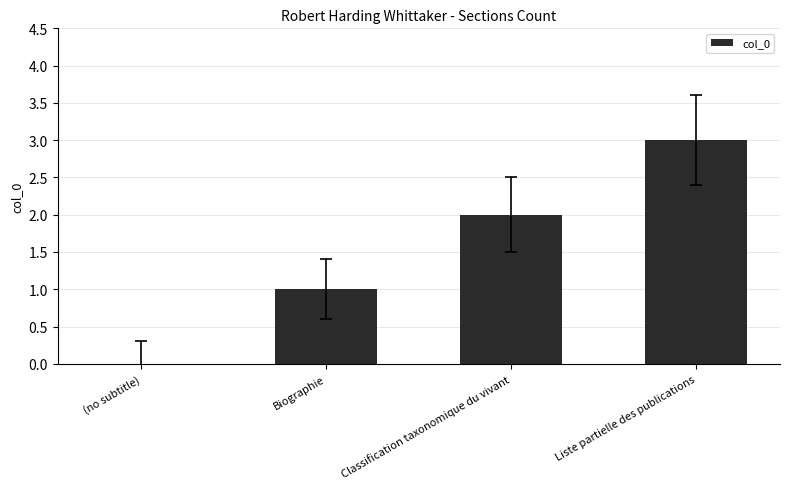

What is the greatest value displayed?

3